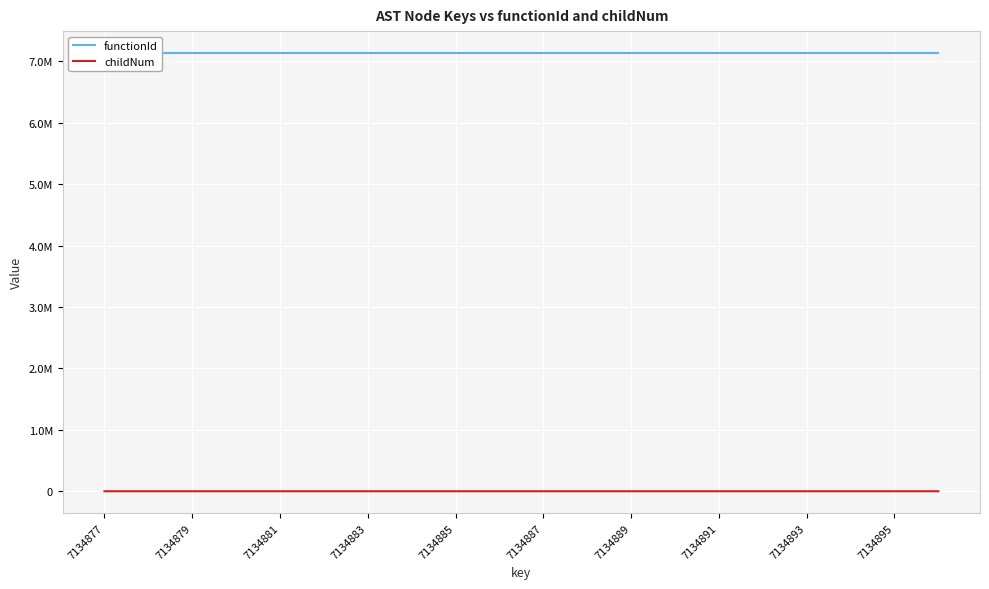

List the labels in order of childNum value, largest first.

7134887, 16, 7134885, 7134893, 10, 13, 15, 7134877, 7134879, 7134881, 7134883, 7134889, 7134891, 7134895, 11, 12, 14, 17, 18, 19